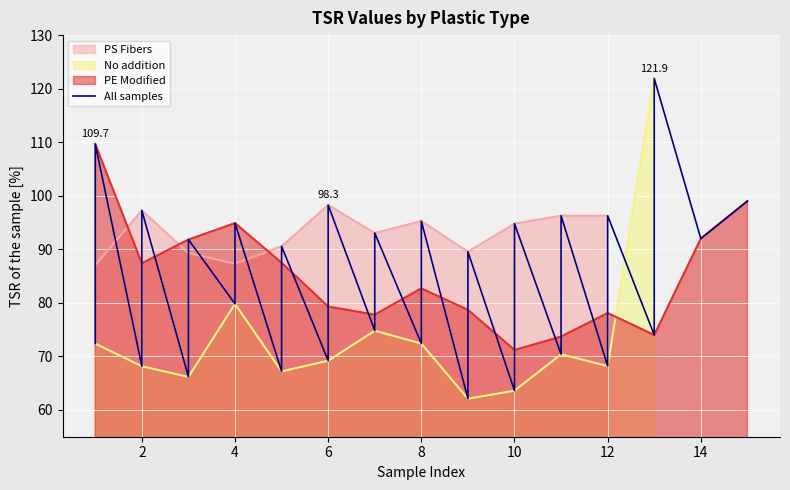

How many interior local peaks (higher than both neighbors) does the data have?

13